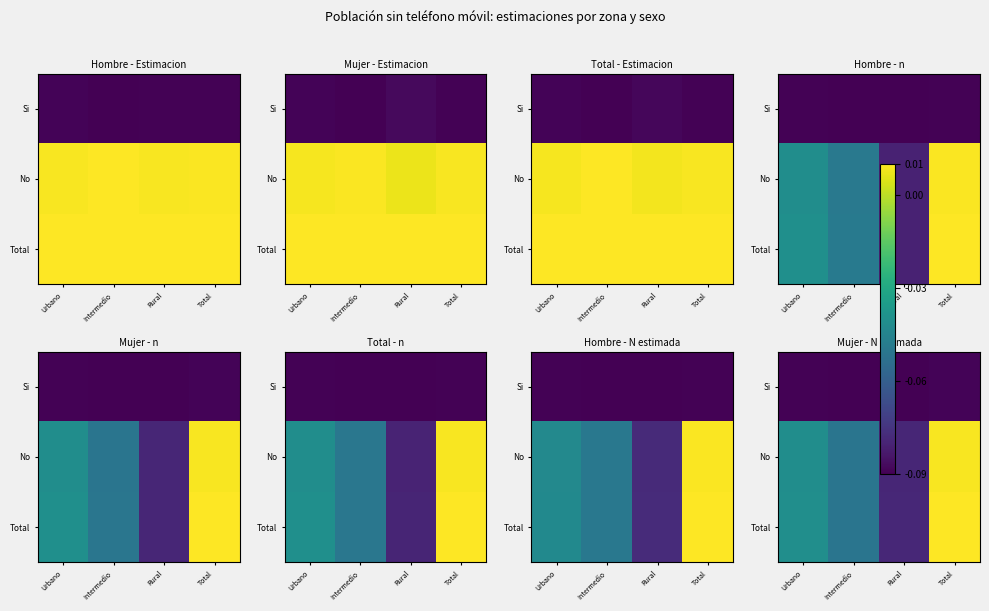

The Si series shows -0.4 at Intermedio. True or false?

False